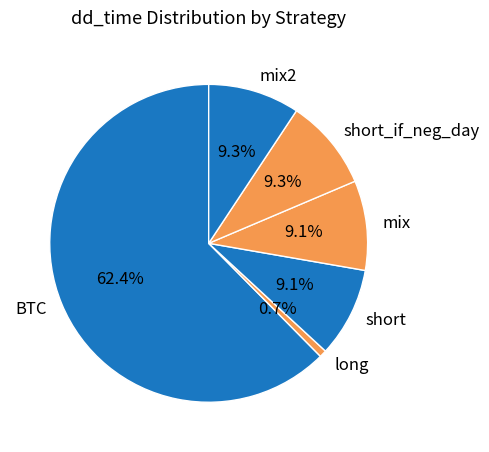

To the nearest percent, what portion does mix2 represent?

9%